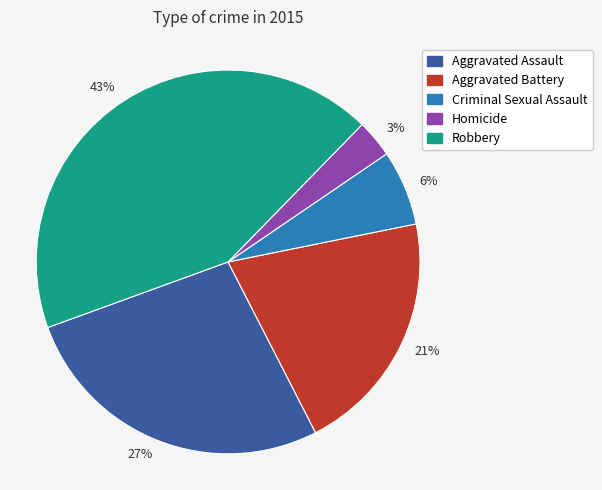

Rank the categories by value from highest to lowest.

43%, 27%, 21%, 6%, 3%